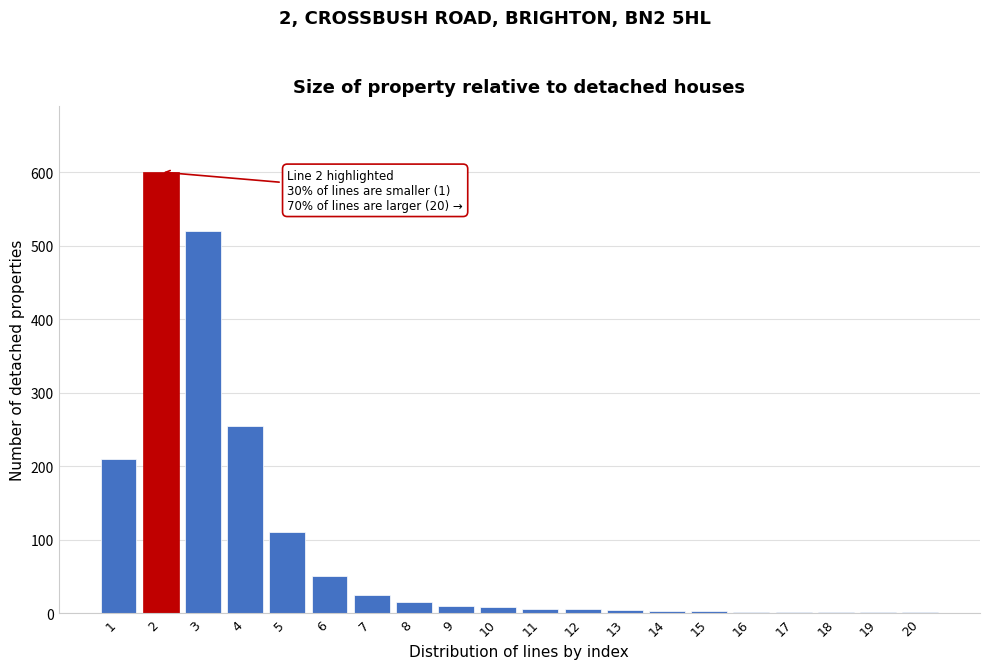

What is the change in value from 6 to 8?

-35